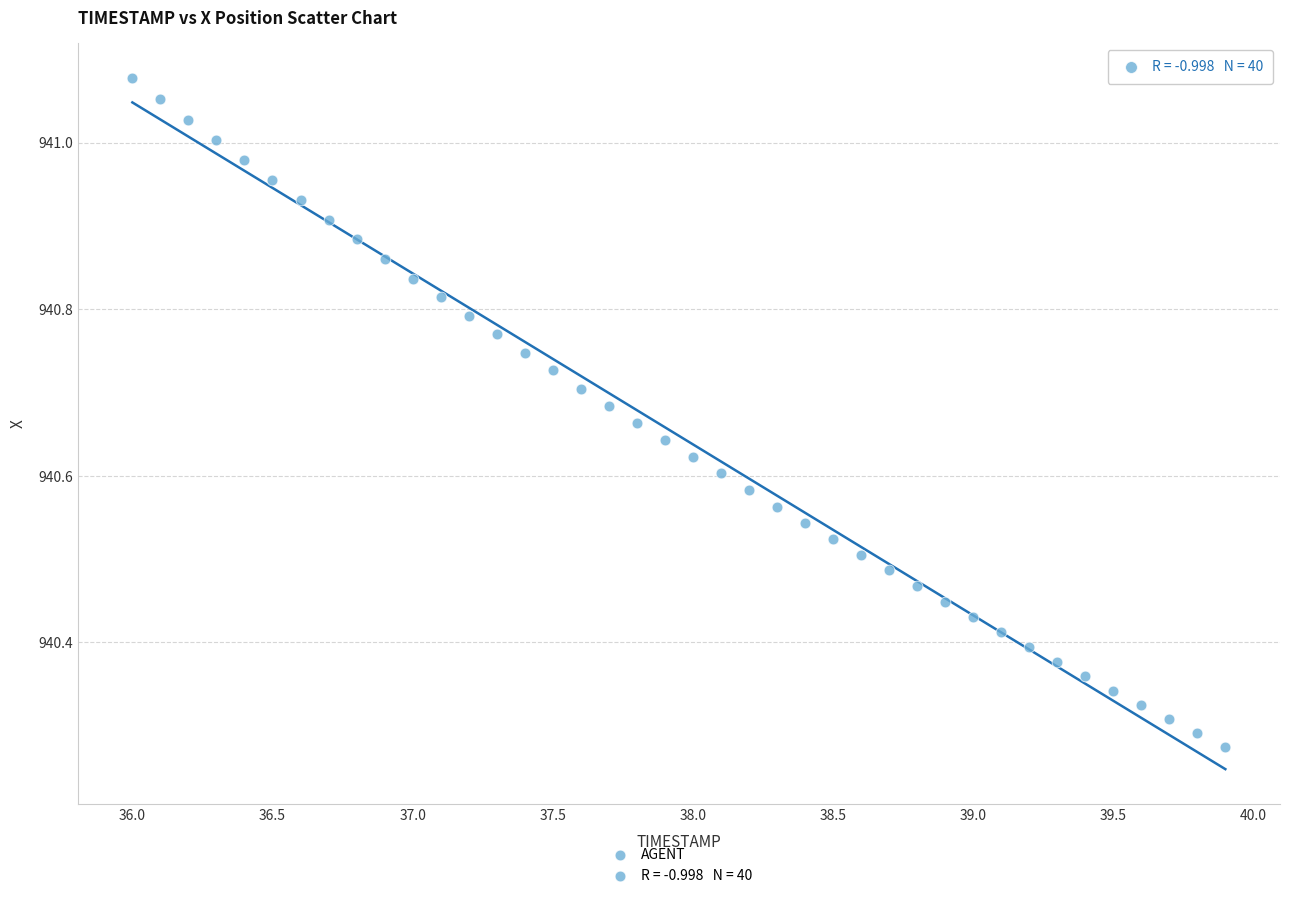

What is the range of Y values (max minus min)?

0.8